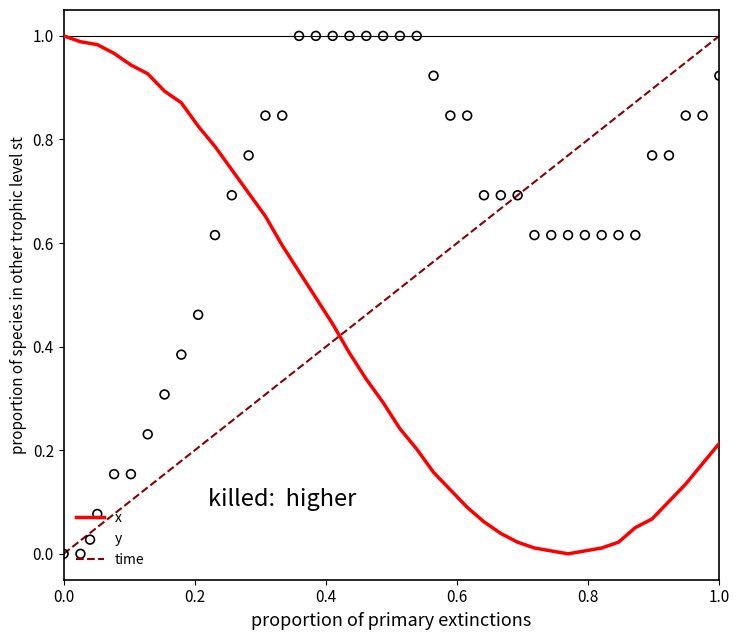

Which series has the largest total across all categories?

y